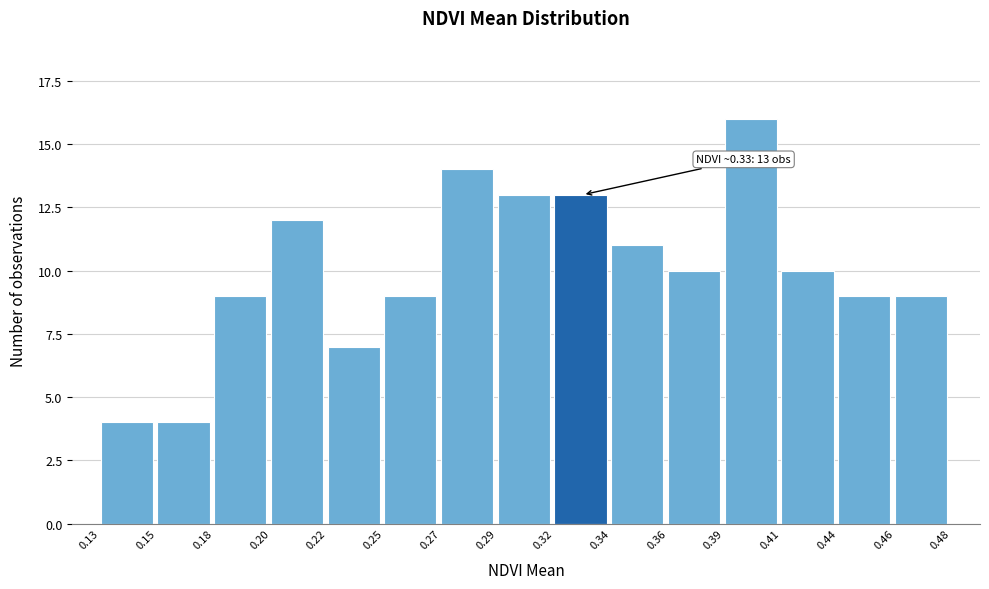

Reading left to right, extract all data points from this chart.

4	4	9	12	7	9	14	13	13	11	10	16	10	9	9